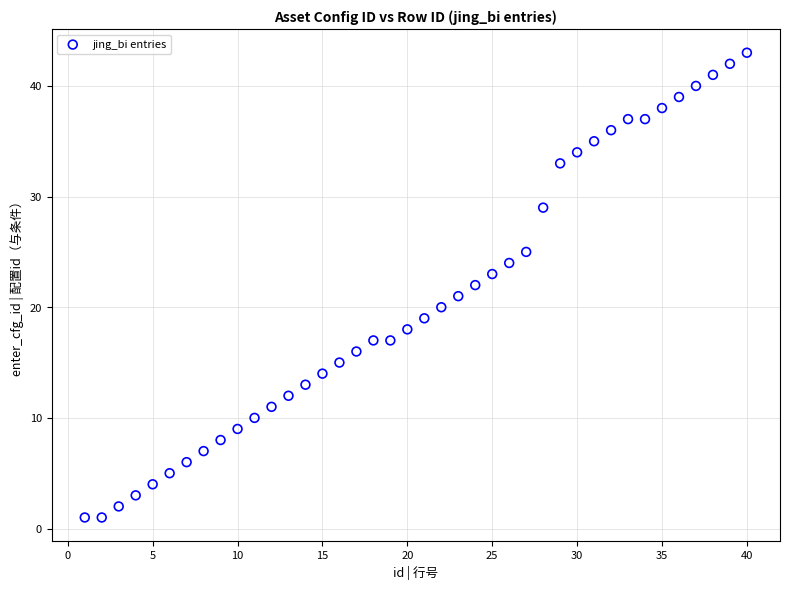

What is the range of Y values (max minus min)?

42